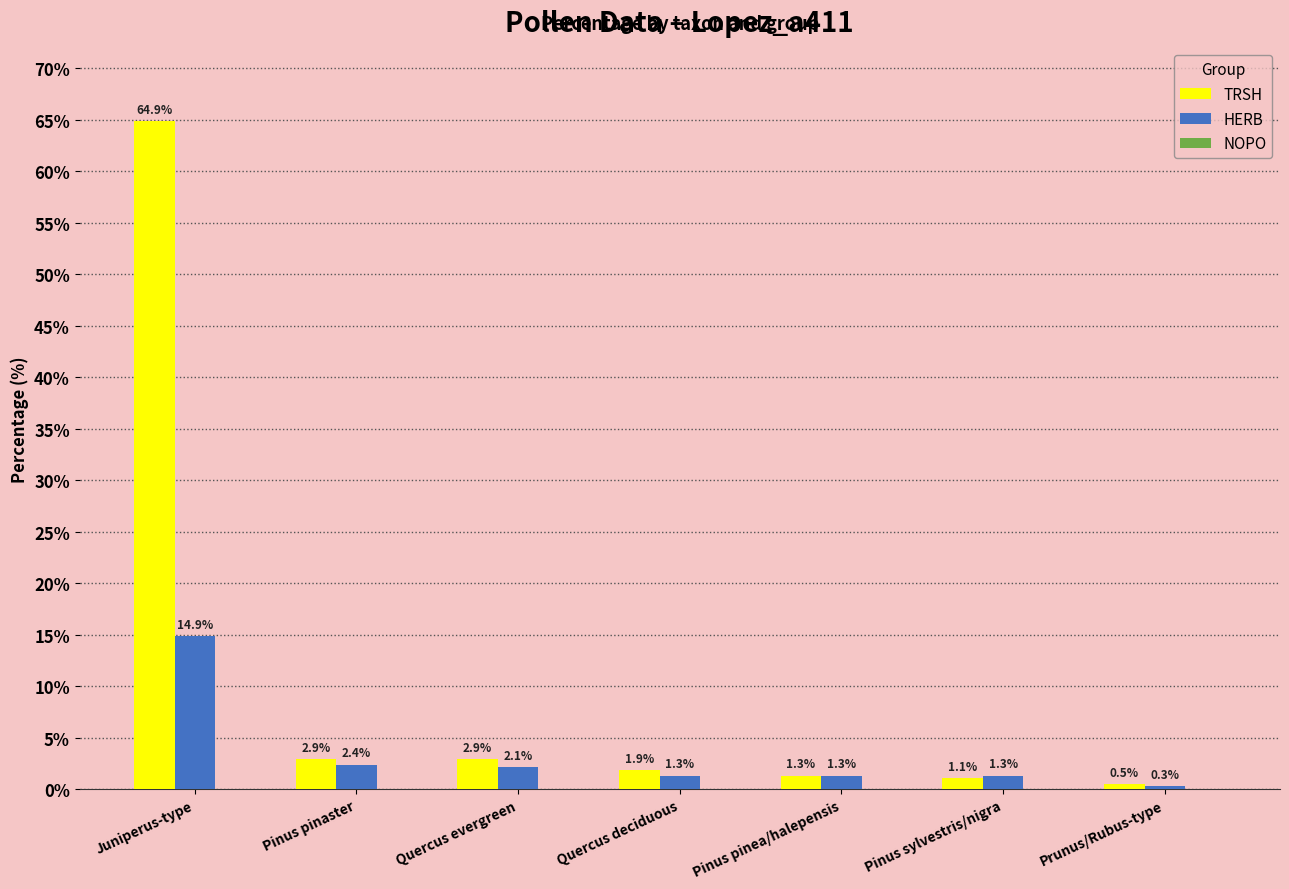

What is the label of the 1st bar from the right?

Prunus/Rubus-type